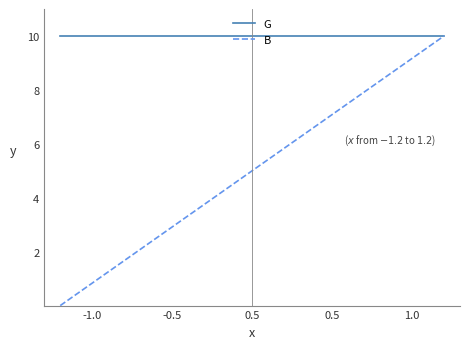

What is the sum of all B values?

100.0